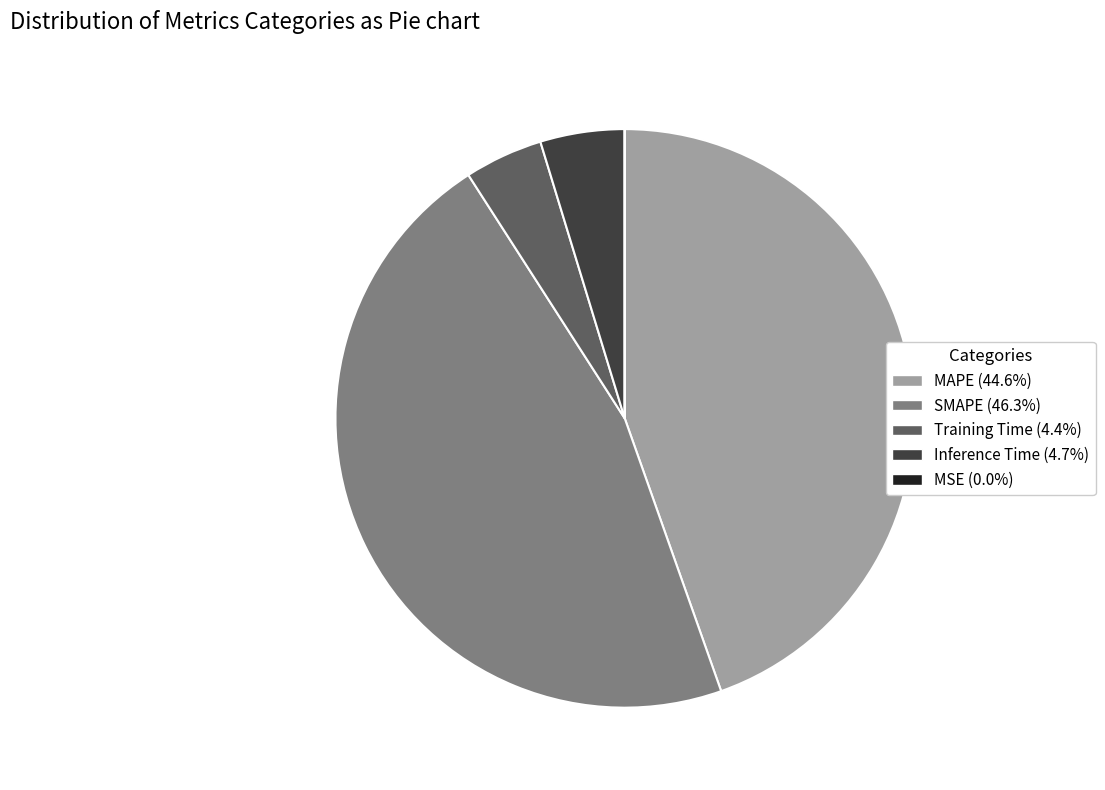

Which has a higher value, Inference Time or MAPE?

MAPE